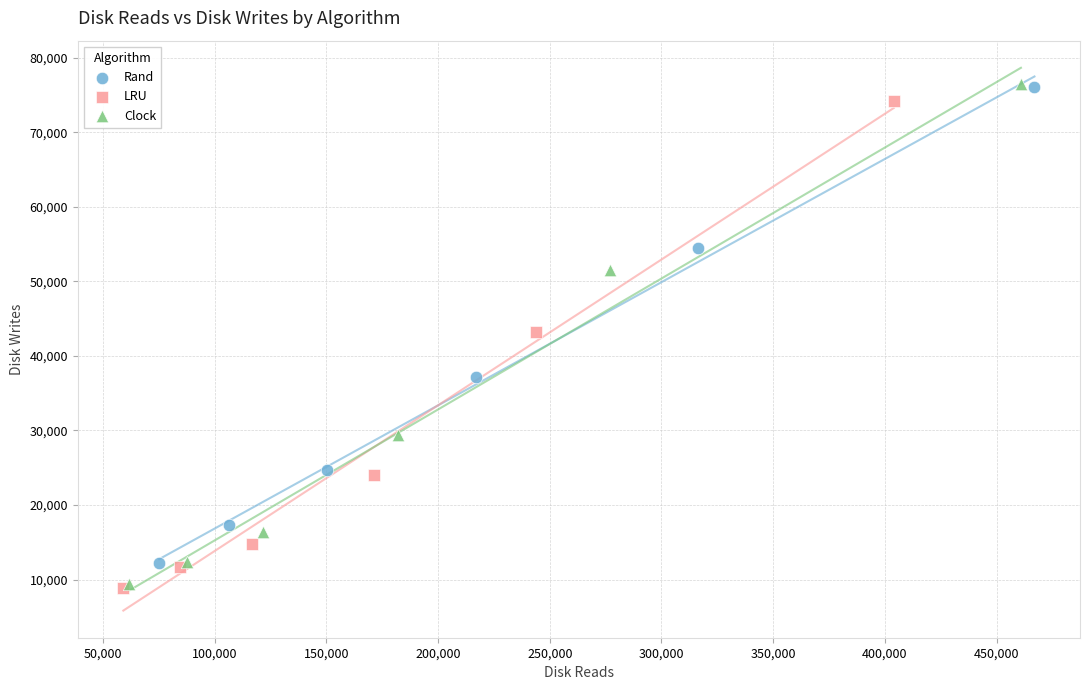

Which series has the widest spread of Y values?

Clock